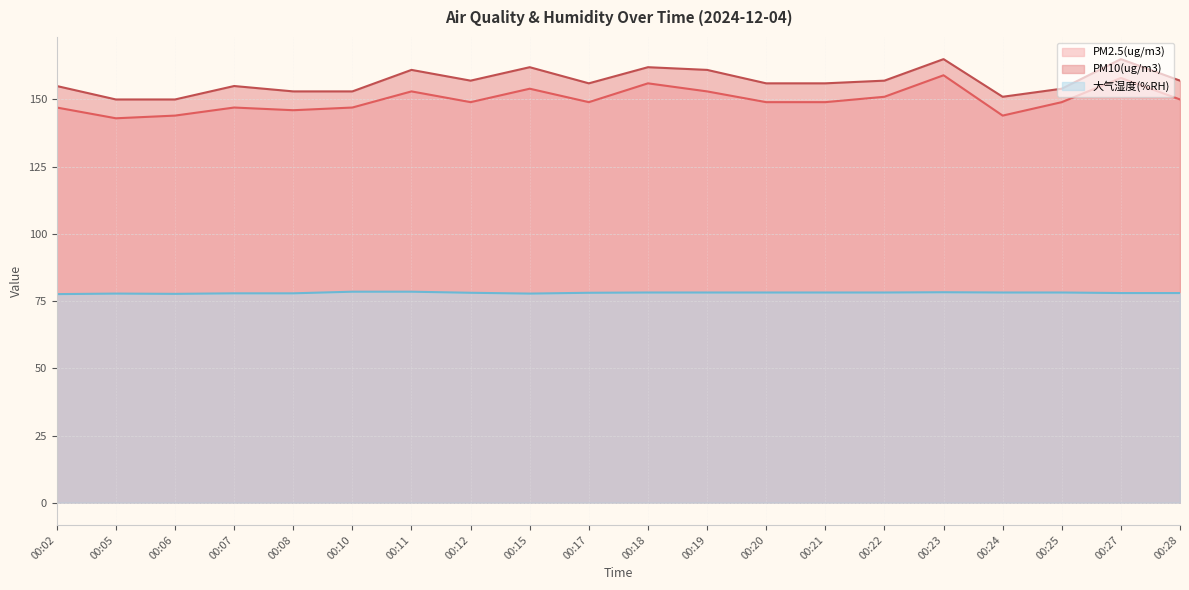

Where is 大气湿度(%RH) nearest to the value 78?

00:27